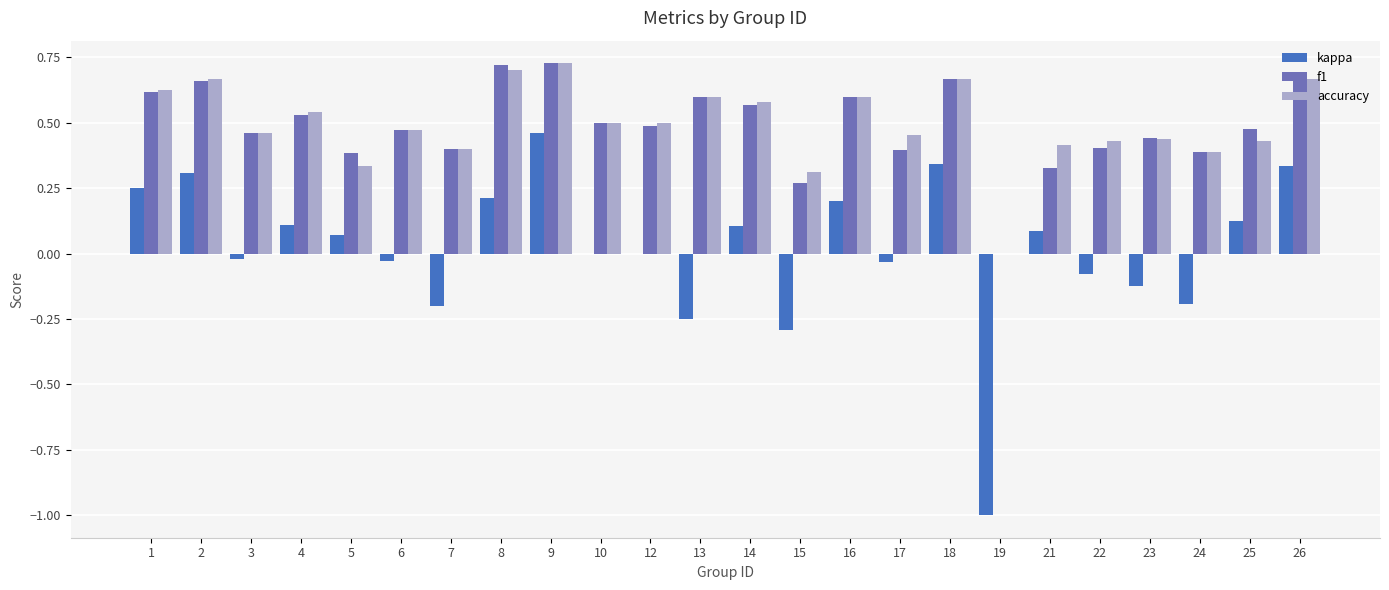

At which category is the sum across all series the highest?

9